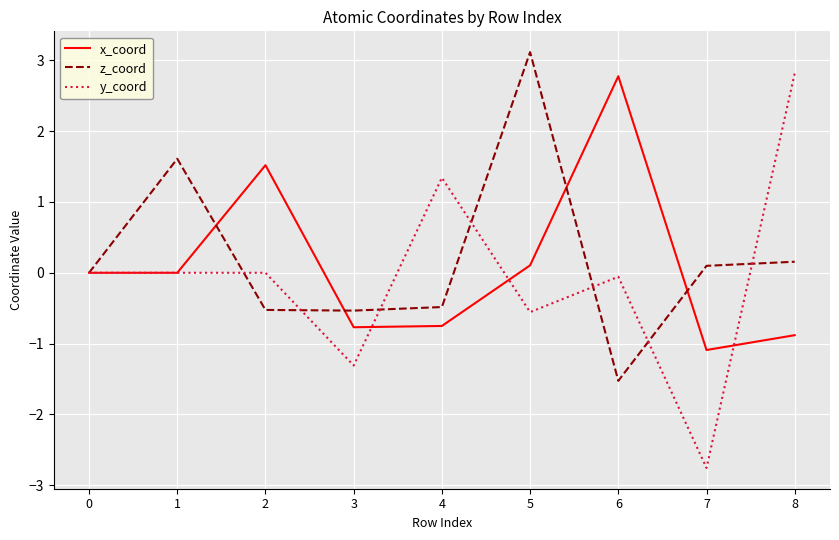

What is the difference between the highest and lowest values at 6?

4.3